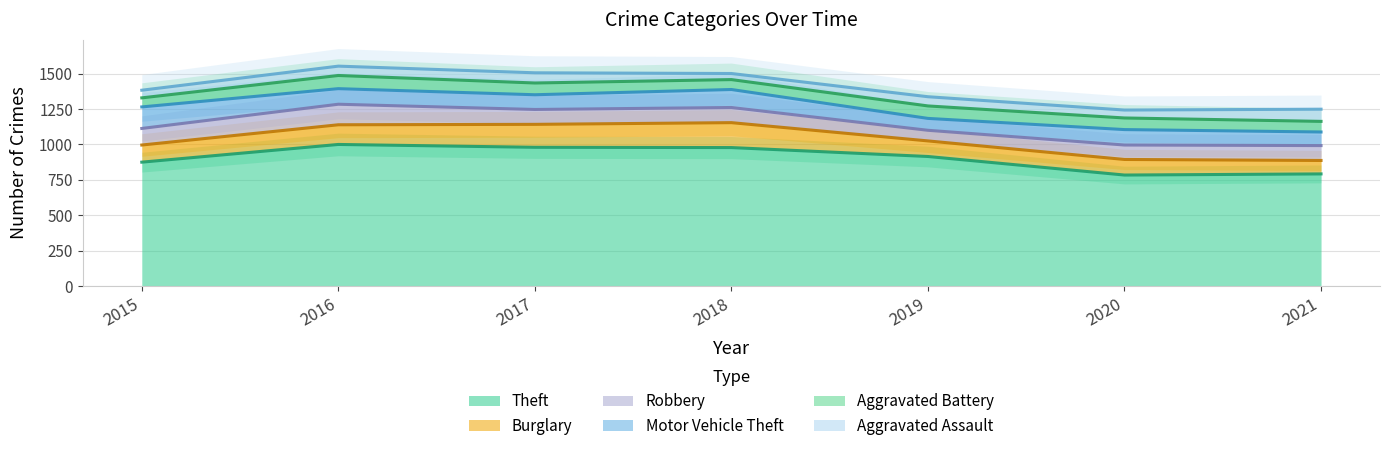

What is the greatest value displayed?

999